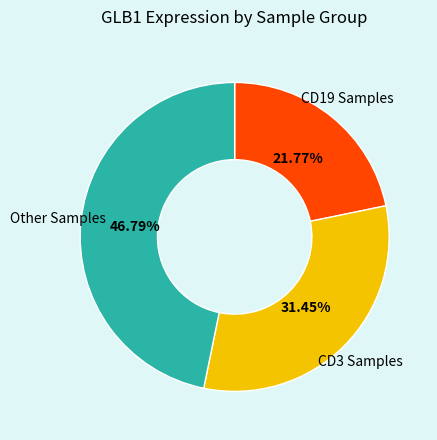

Is there a majority slice in this chart?

No